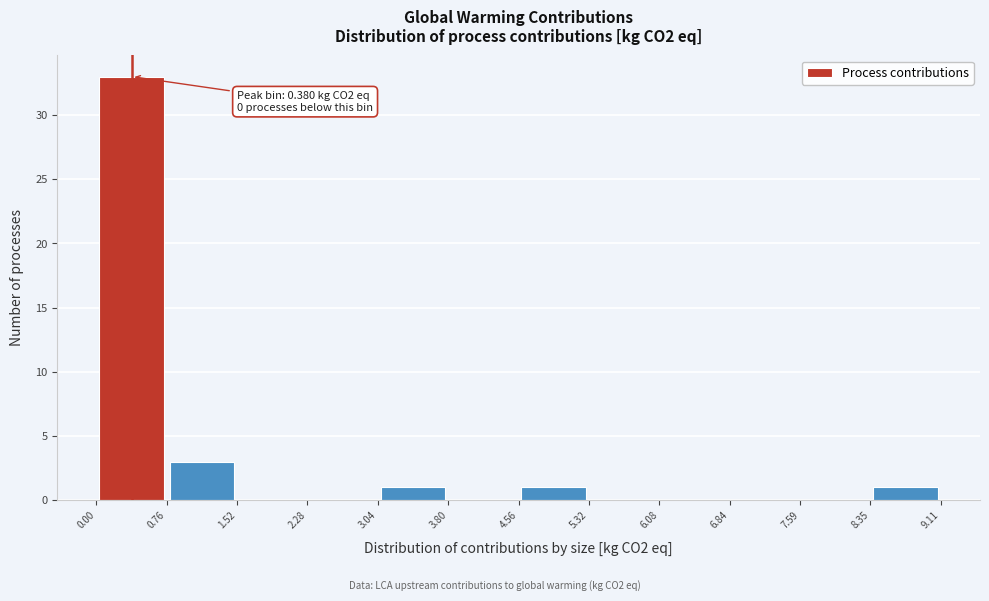

Which range on the x-axis has the tallest bar?

0.00 to 0.76